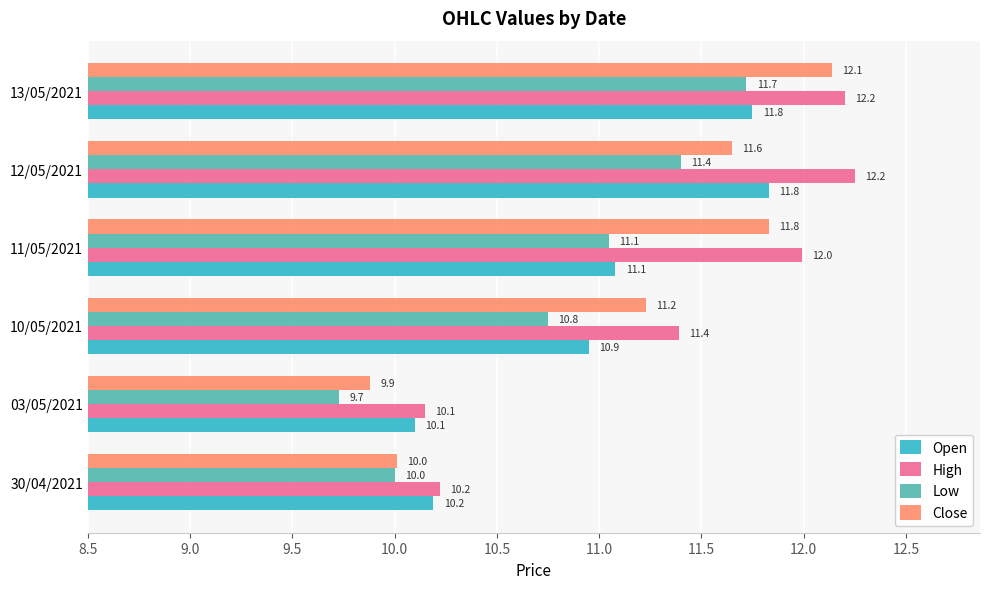

What is the minimum value for High?

10.1